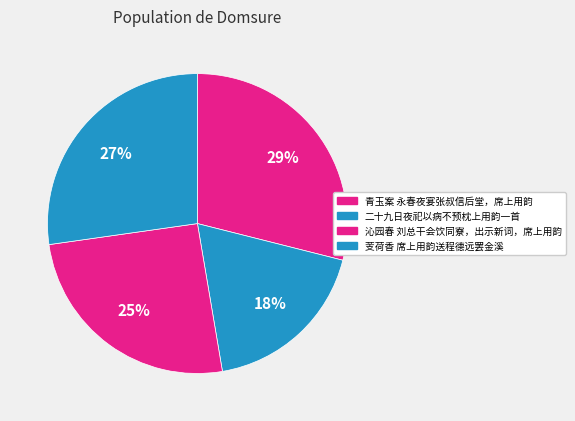

Which slice is the largest?

青玉案 永春夜宴张叔信后堂，席上用韵